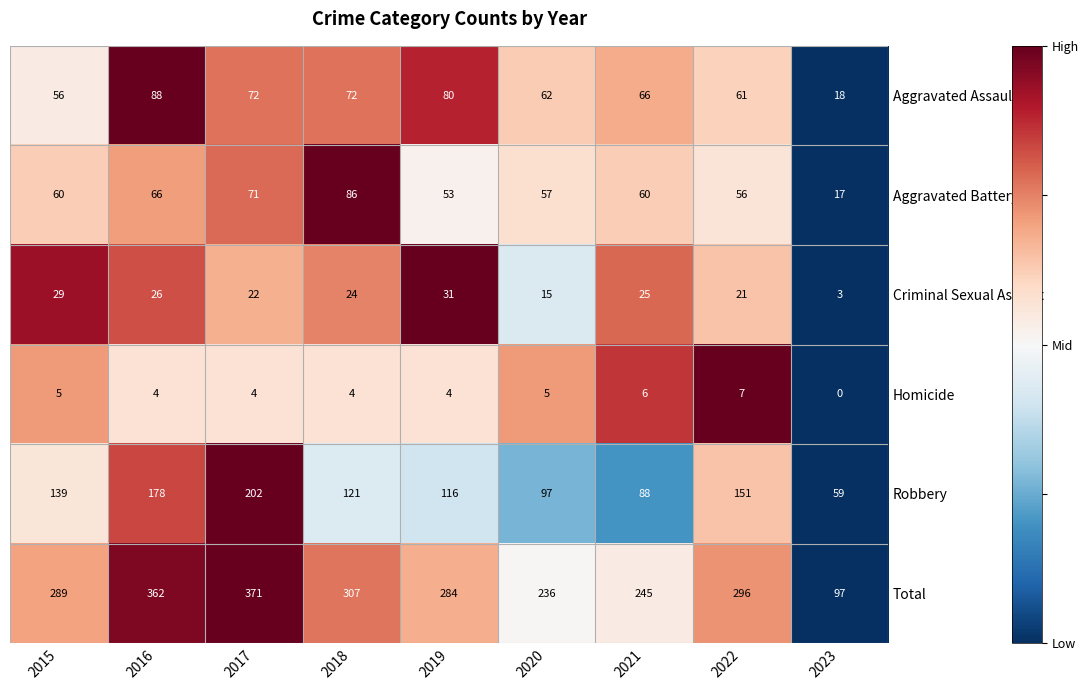

Where does the Robbery series first go above 121?

2015